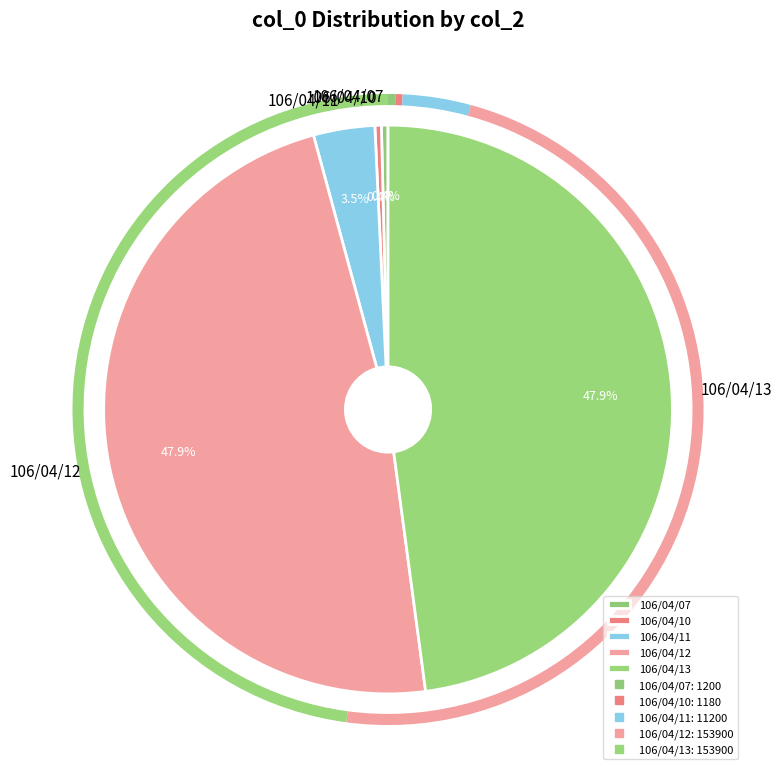

Does any single category account for the majority?

No